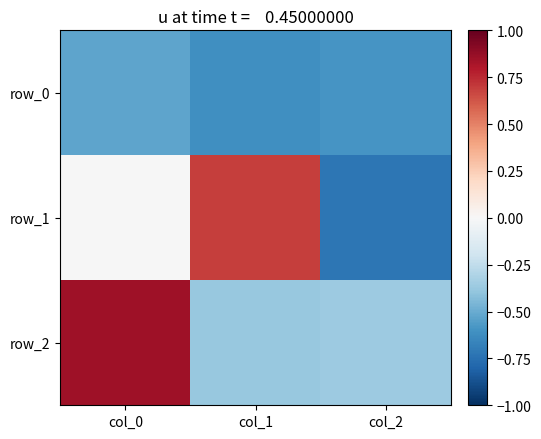

The value of row_2 at col_1 is -0.2. True or false?

False